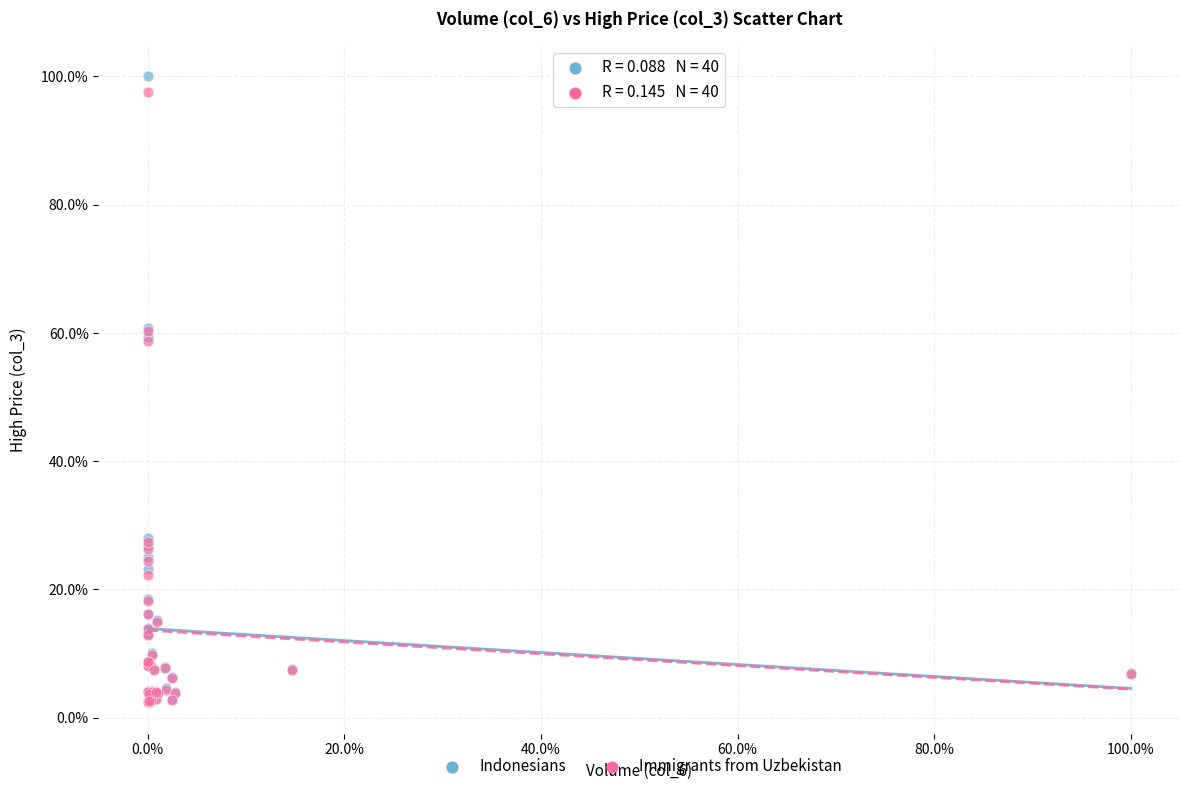

Which series has the widest spread of Y values?

Indonesians